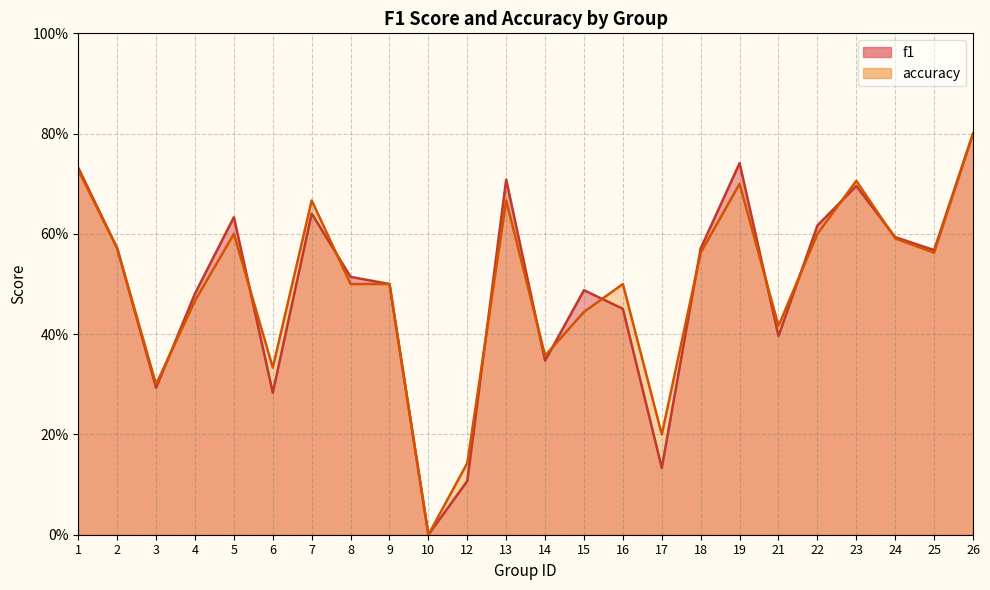

List the series in order of their peak value, lowest first.

f1, accuracy